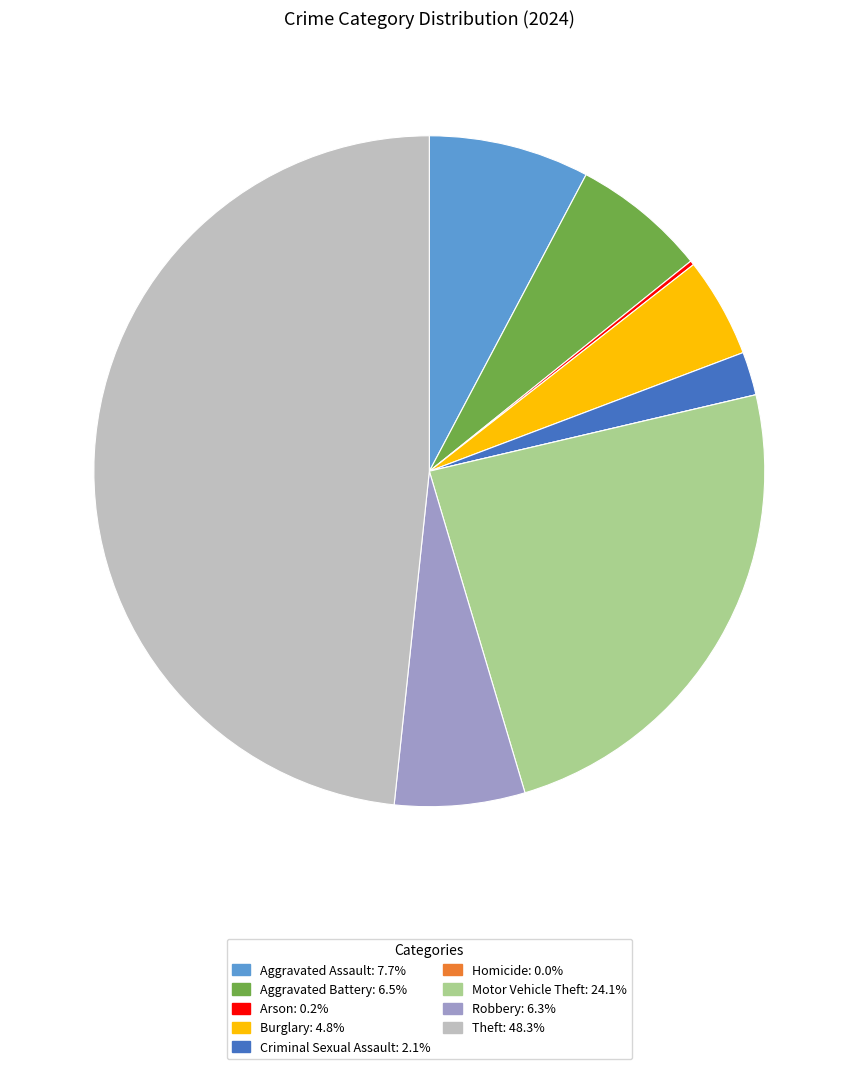

Which category has the biggest portion of the pie?

Theft